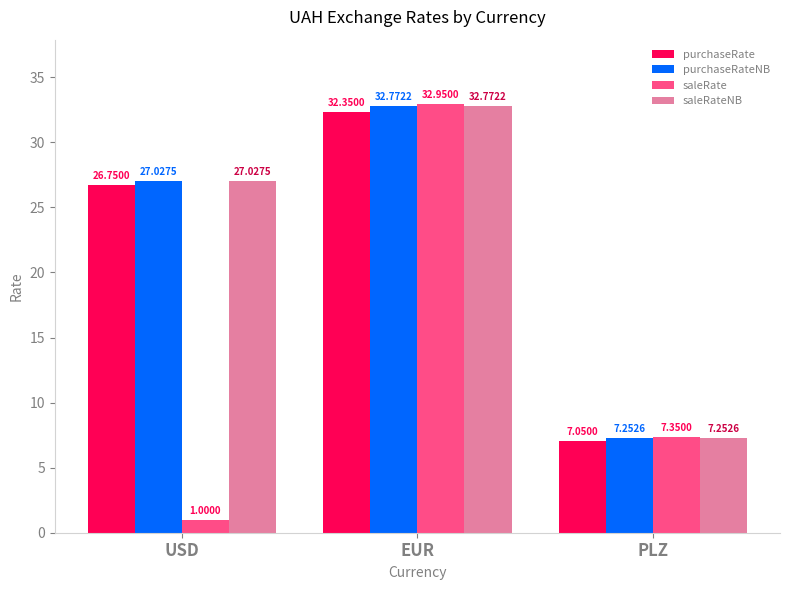

The purchaseRateNB series shows 47.9 at USD. True or false?

False